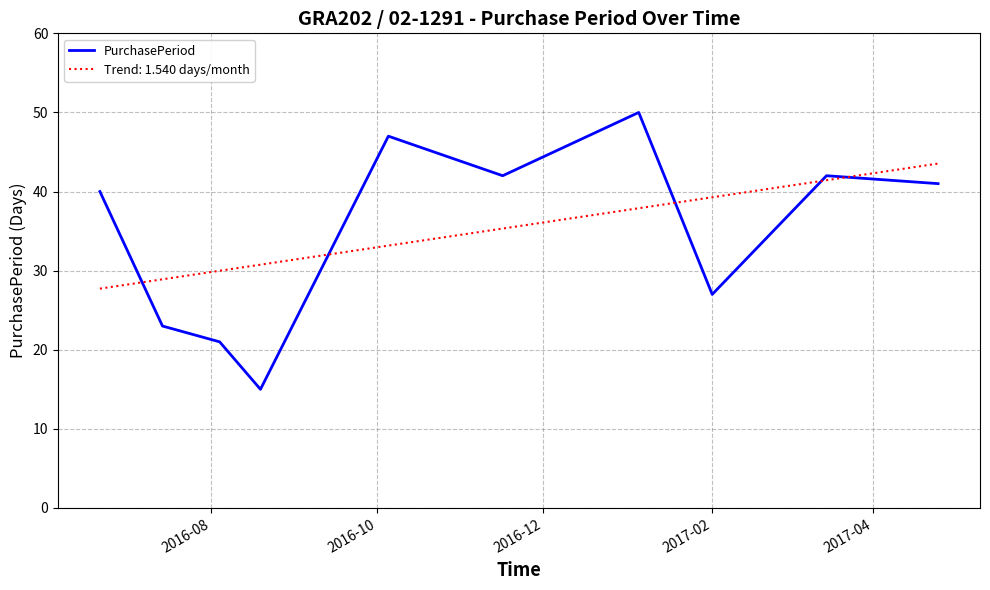

What is the smallest value displayed?

15.0